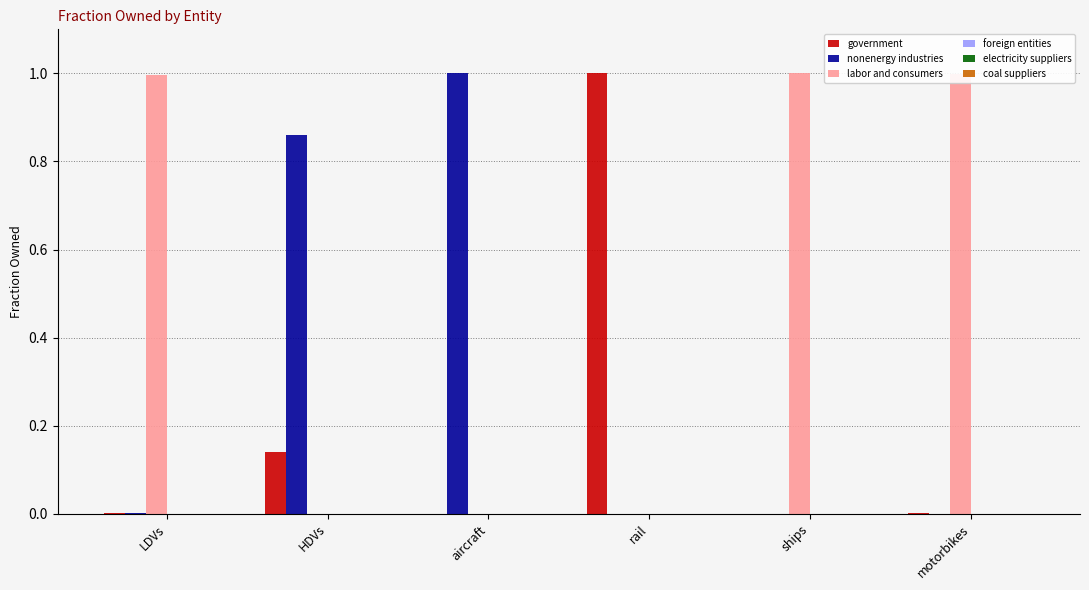

Is the value of labor and consumers at LDVs greater than the value of nonenergy industries at motorbikes?

Yes